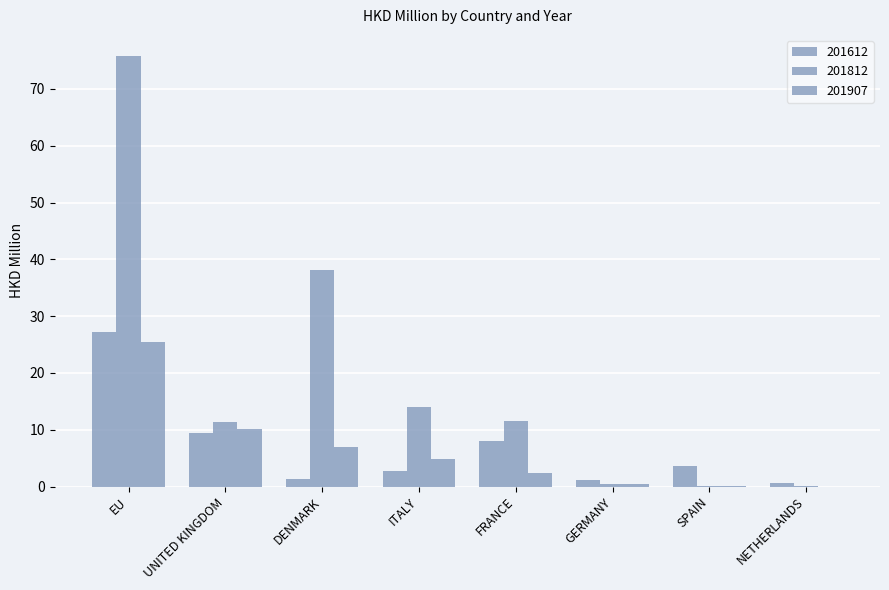

Are the bars horizontal?

No